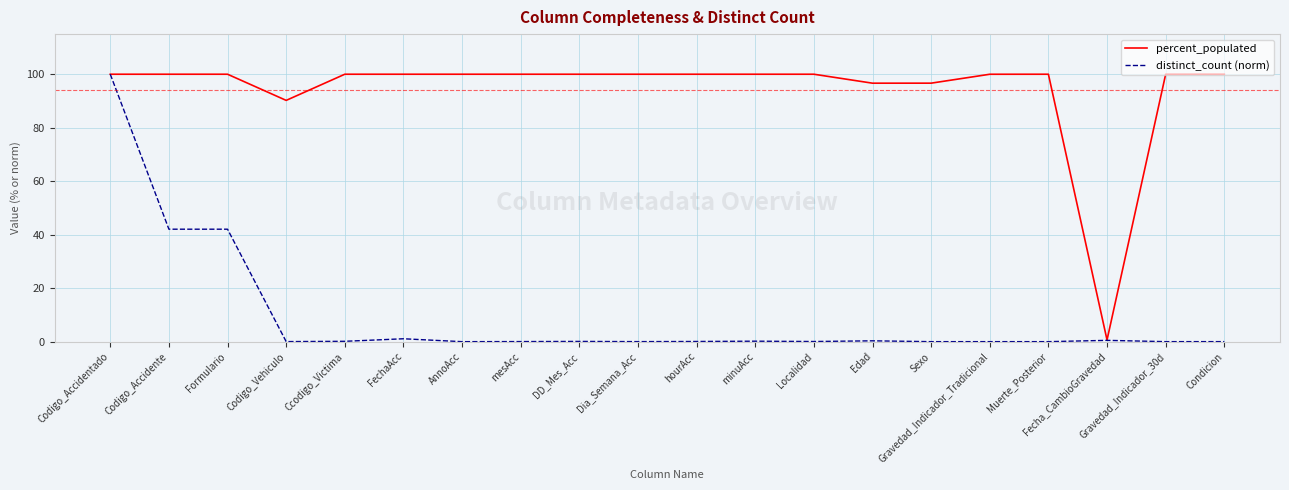

What is the greatest value displayed?

100.0